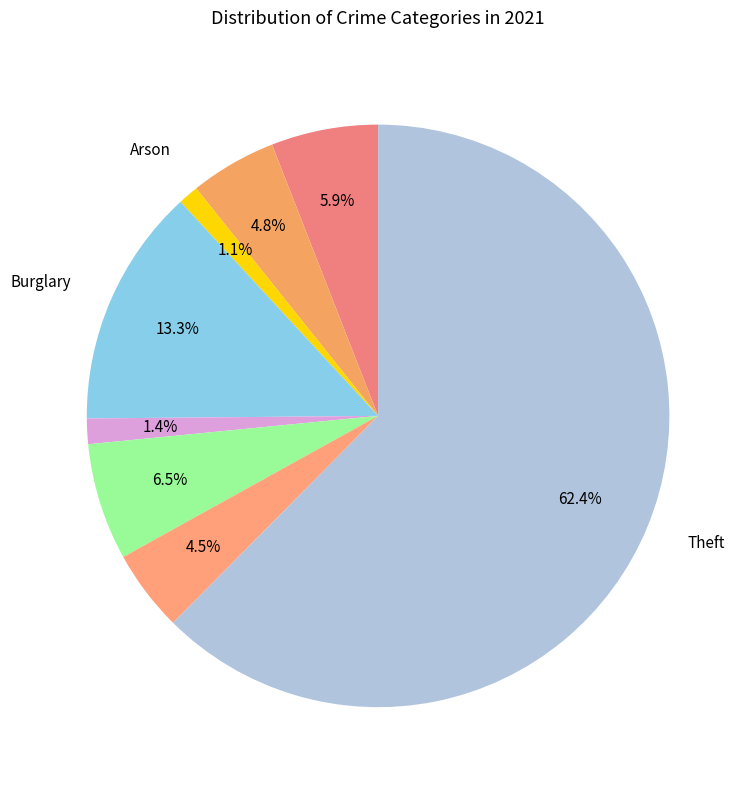

How many slices are in this pie chart?

8